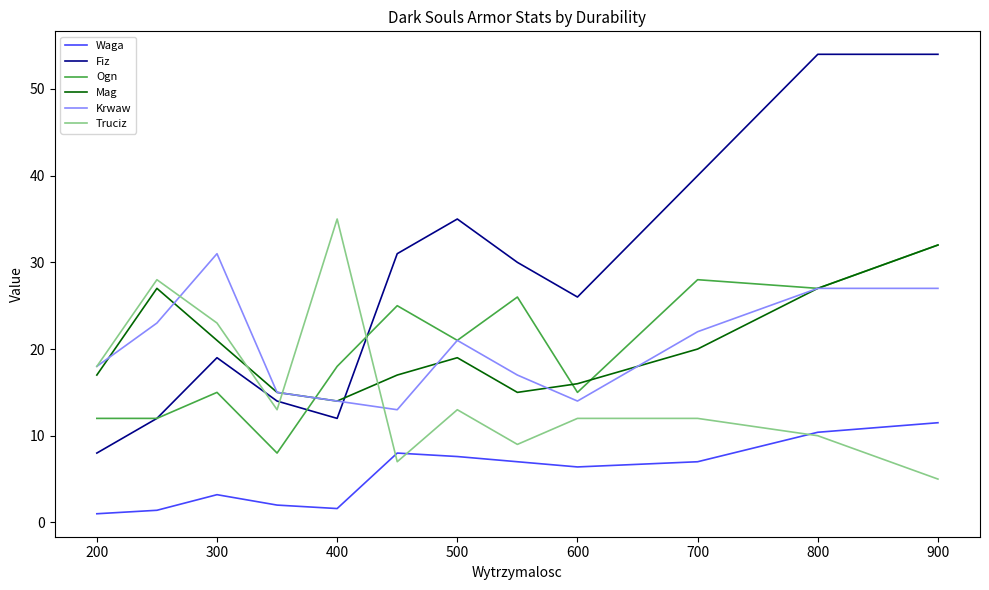

What is the maximum value for Krwaw?

31.0